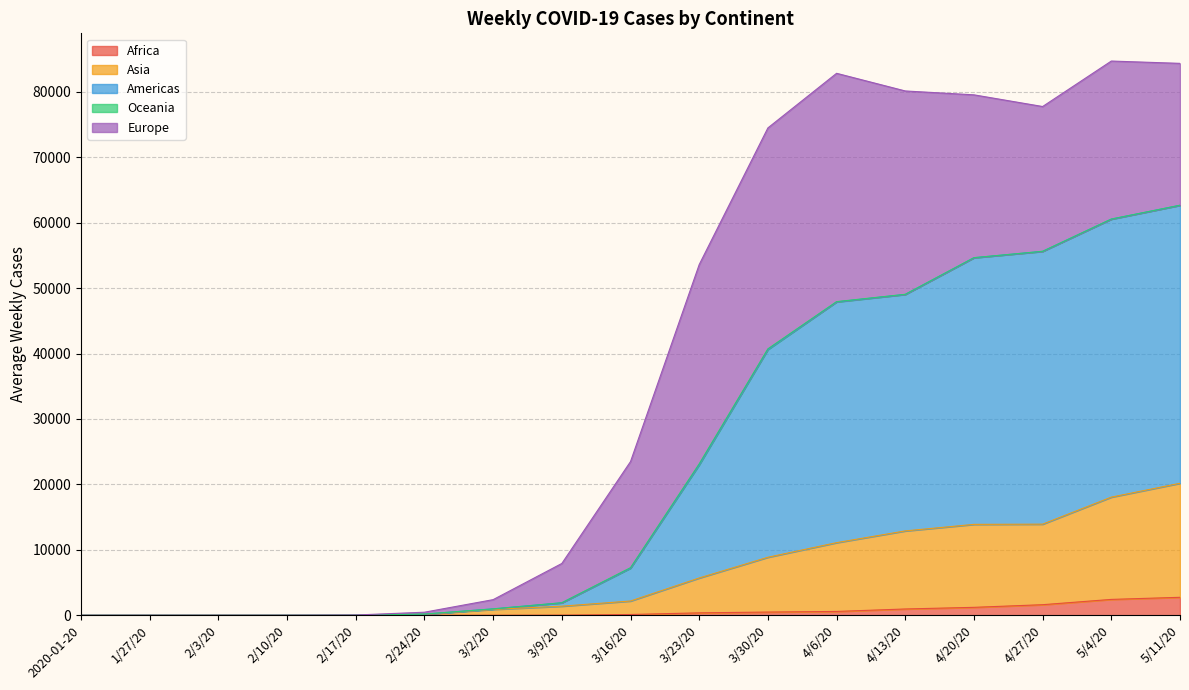

True or false: Africa has a value of 28.1 at 3/9/20.

True